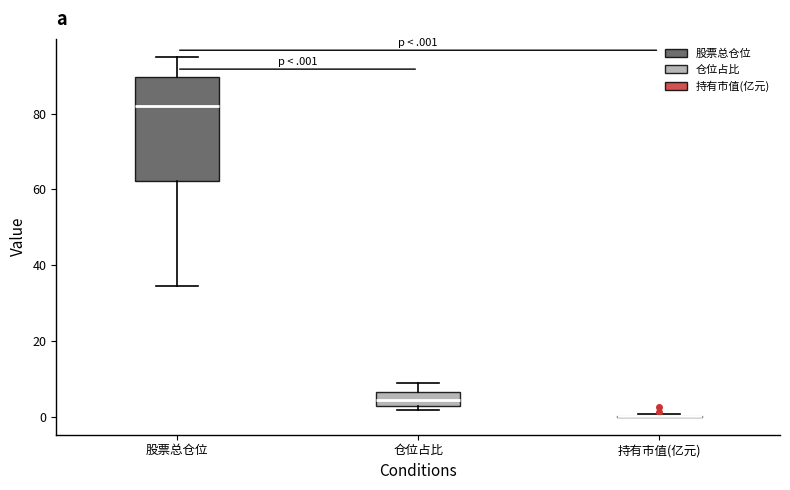

Reading left to right, transcribe this box plot: for each box, give where its median line is, the range the box spans, and where its two whiskers end, as read against the y-axis. The values are not printed on the chart, so give them approximately, as read against the axis.

股票总仓位: median 82, box 62 to 90, whiskers 34 to 96
仓位占比: median 4, box 2 to 6, whiskers 2 (just below the box's lower edge) to 8
持有市值(亿元): box collapsed to a line at 0, whiskers 0 to 0